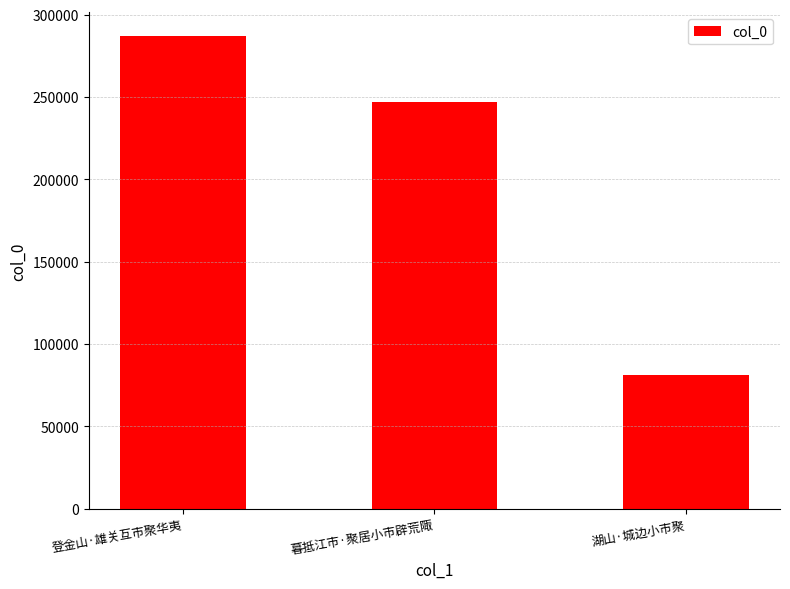

List the labels in order of value, largest first.

登金山·雄关互市聚华夷, 暮抵江市·聚居小市辟荒陬, 湖山·城边小市聚